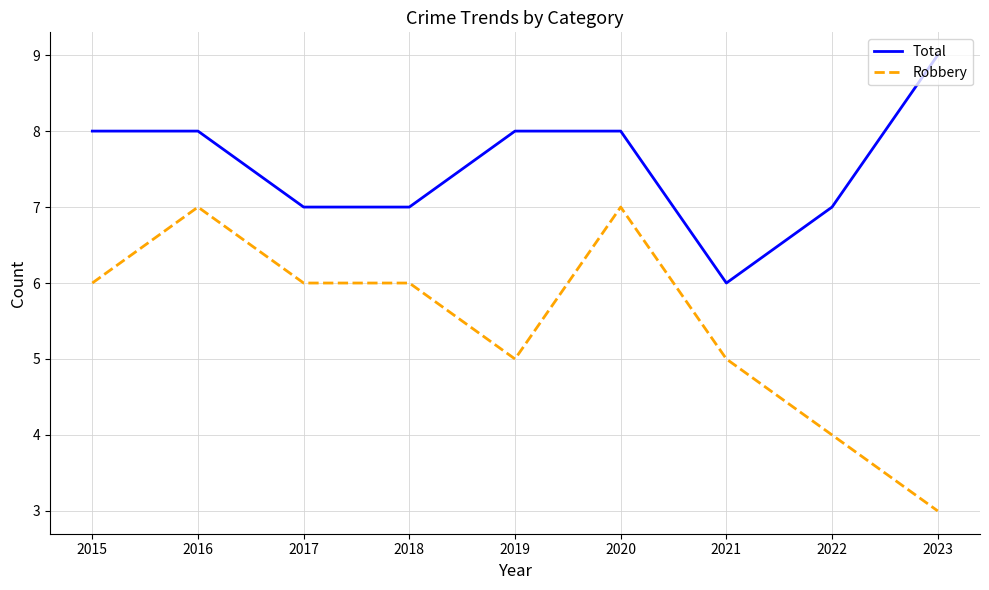

List the series in order of their overall mean, lowest first.

Robbery, Total